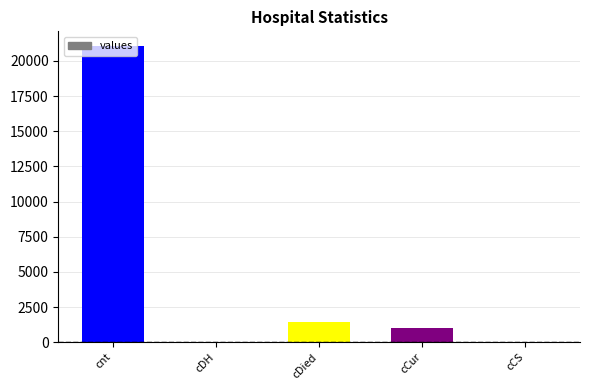

Reading right to left, extract all data points from this chart.

0	1006	1405	0	21050